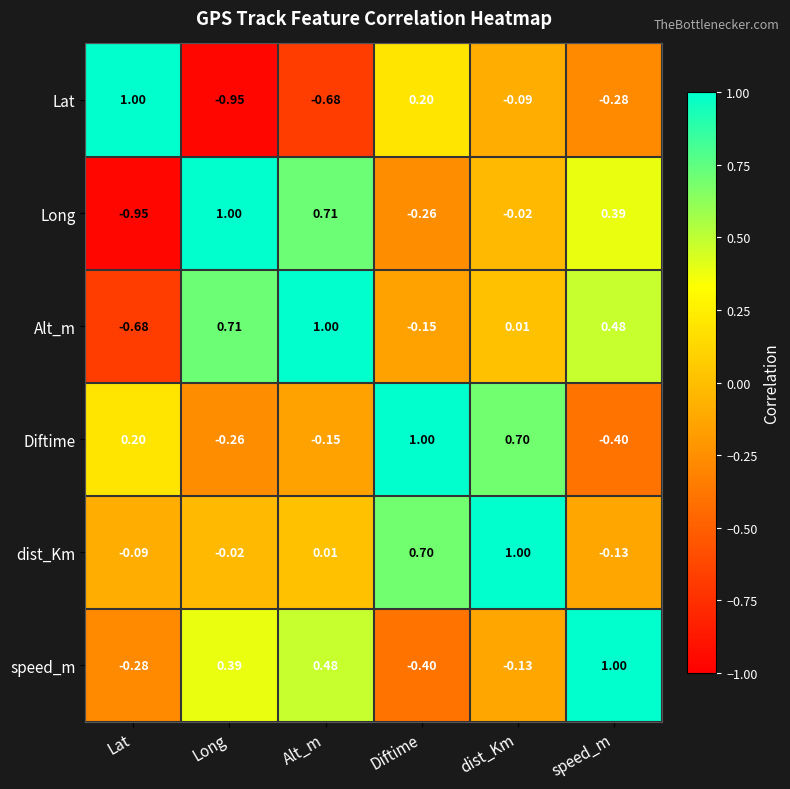

At Lat, list the series in order from largest to smallest.

Lat, Diftime, dist_Km, speed_m, Alt_m, Long